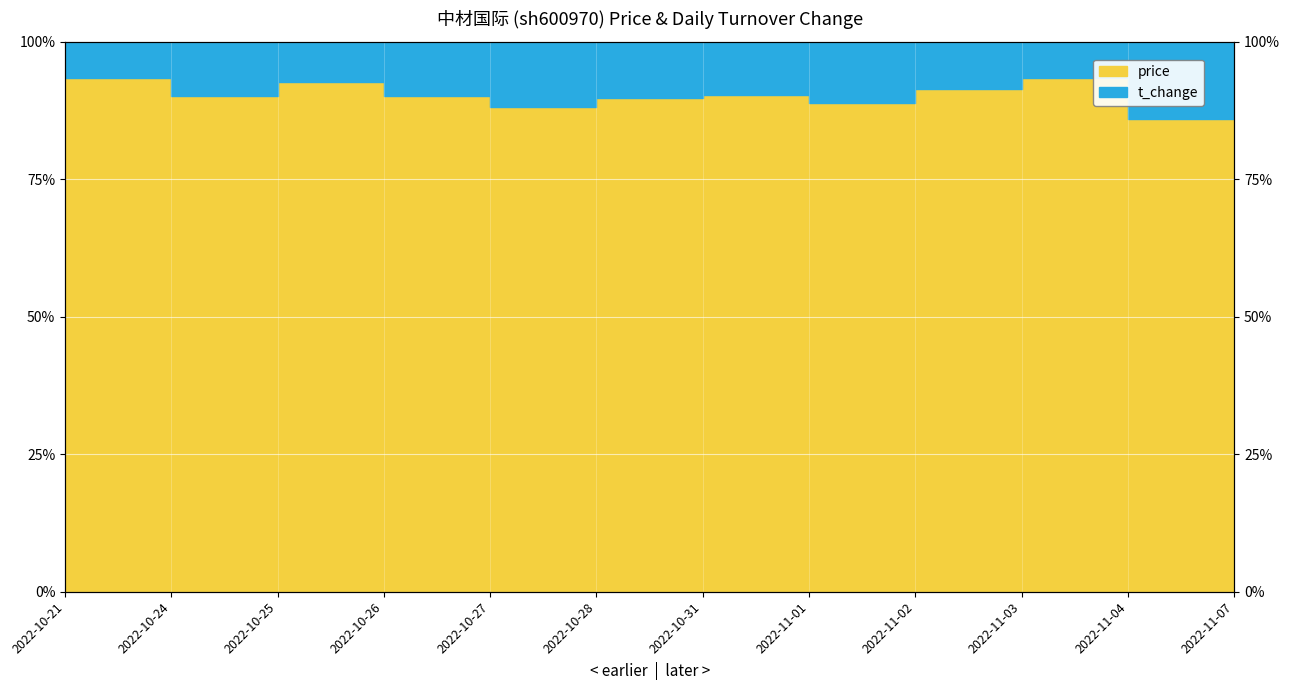

List the labels in order of value, largest first.

2022-10-21, 2022-11-03, 2022-10-25, 2022-11-02, 2022-11-07, 2022-10-31, 2022-10-24, 2022-10-26, 2022-10-28, 2022-11-01, 2022-10-27, 2022-11-04